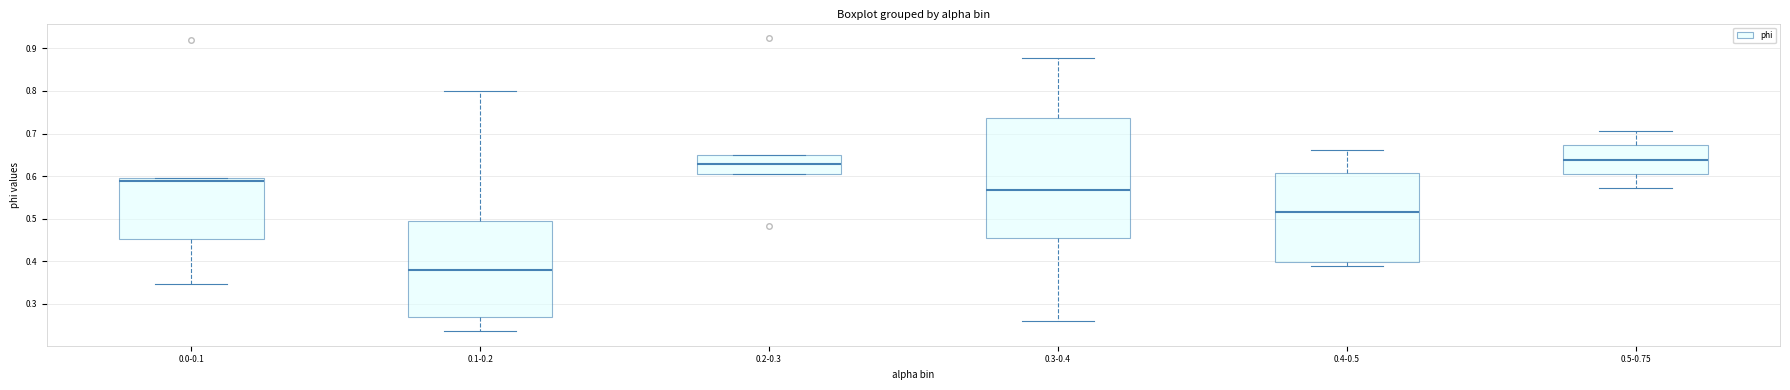

Reading left to right, read every box against the y-axis: the position of its median line, the range the box covers, and the ends of its whiskers. The values are not printed on the chart, so give them approximately, as read against the axis.

0.0-0.1: median 0.59, box 0.45 to 0.60, whiskers 0.35 to 0.60
0.1-0.2: median 0.38, box 0.27 to 0.49, whiskers 0.24 to 0.80
0.2-0.3: median 0.63, box 0.60 to 0.65, whiskers 0.60 to 0.65
0.3-0.4: median 0.57, box 0.45 to 0.74, whiskers 0.26 to 0.88
0.4-0.5: median 0.52, box 0.40 to 0.61, whiskers 0.39 to 0.66
0.5-0.75: median 0.64, box 0.61 to 0.67, whiskers 0.57 to 0.71